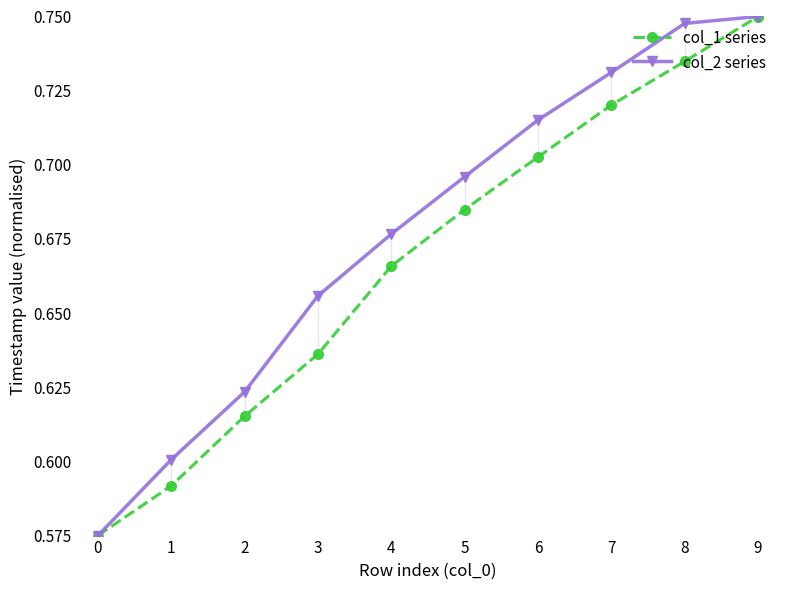

The value of col_1 series at 1 is 0.6. True or false?

True